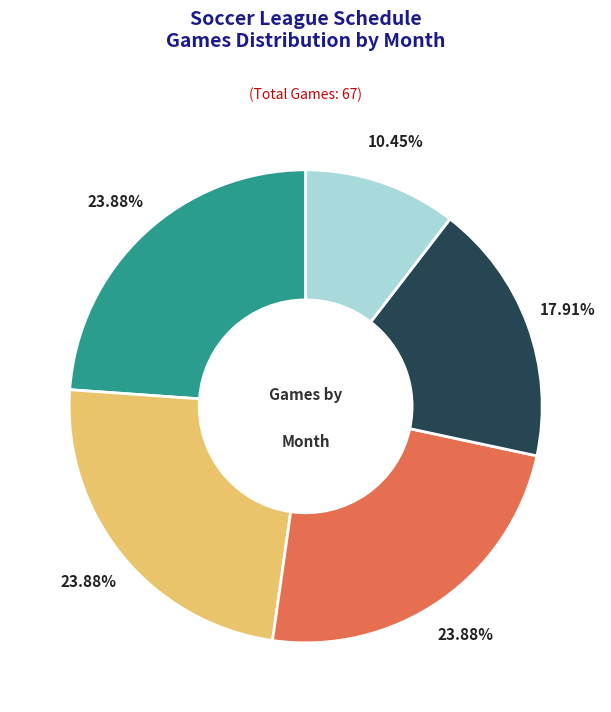

How many slices are in this pie chart?

5